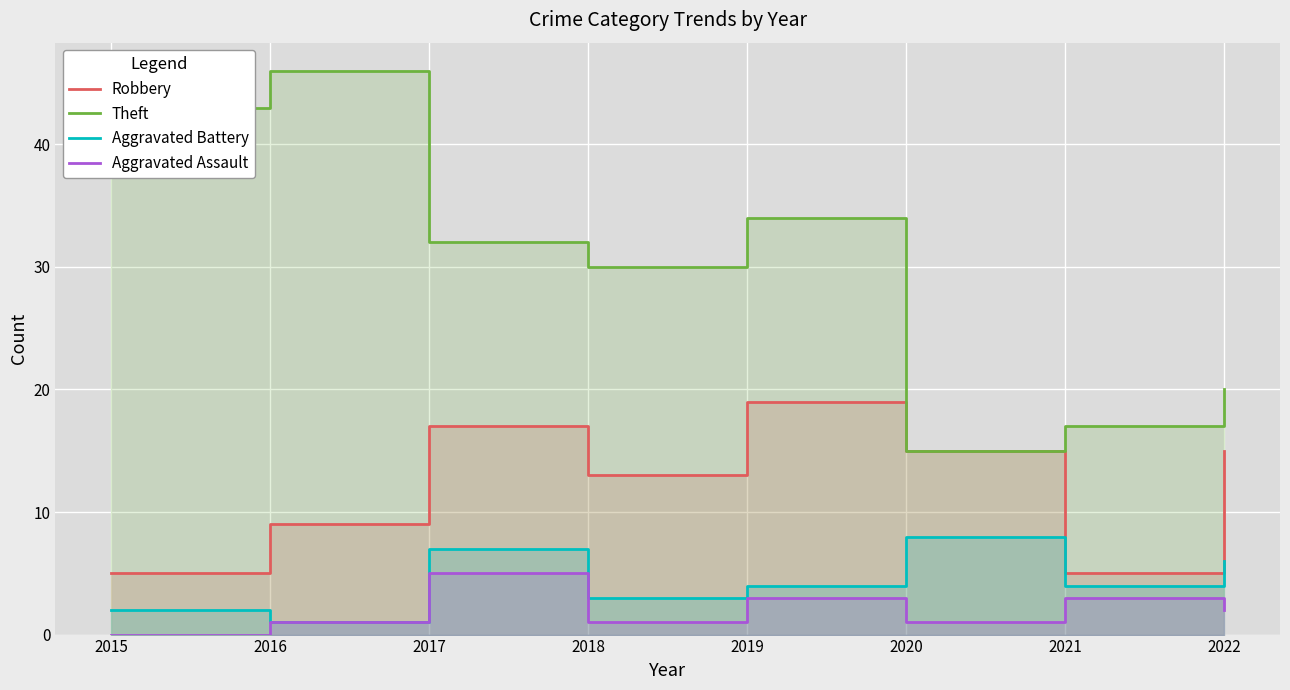

The Aggravated Battery series shows 7 at 2019. True or false?

False